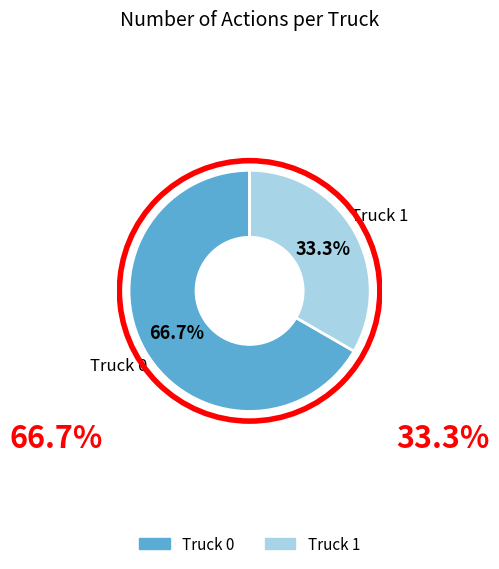

What portion of the pie excludes Truck 0?

33.3%